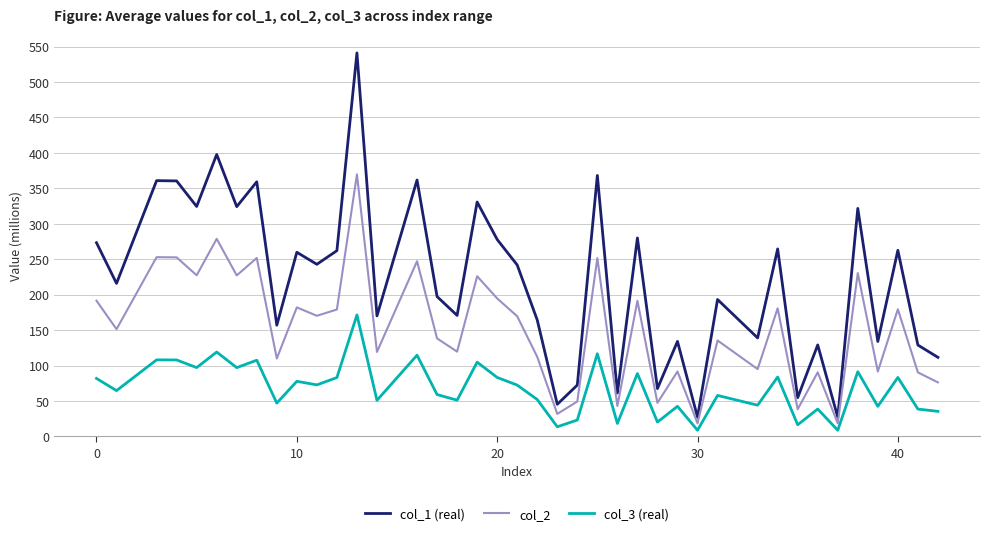

At how many categories does at least one series exceed 525?

1